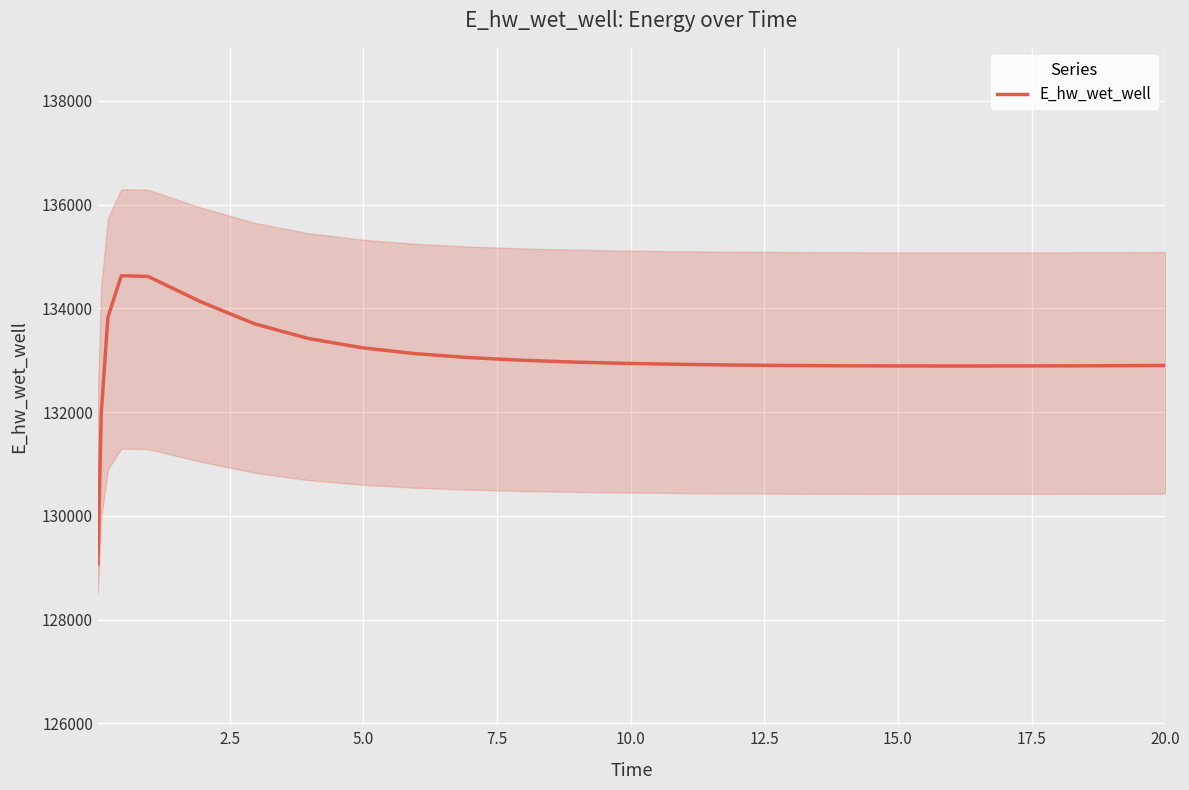

Reading right to left, what are all the values shown in this chart?

132898.3	132898.2	132894.1	132891.0	132889.1	132888.5	132889.5	132892.6	132898.2	132906.9	132919.7	132937.8	132963.3	132999.3	133050.8	133126.4	133240.8	133419.1	133699.8	134120.9	134615.4	134628.1	133826.1	131970.0	129070.3